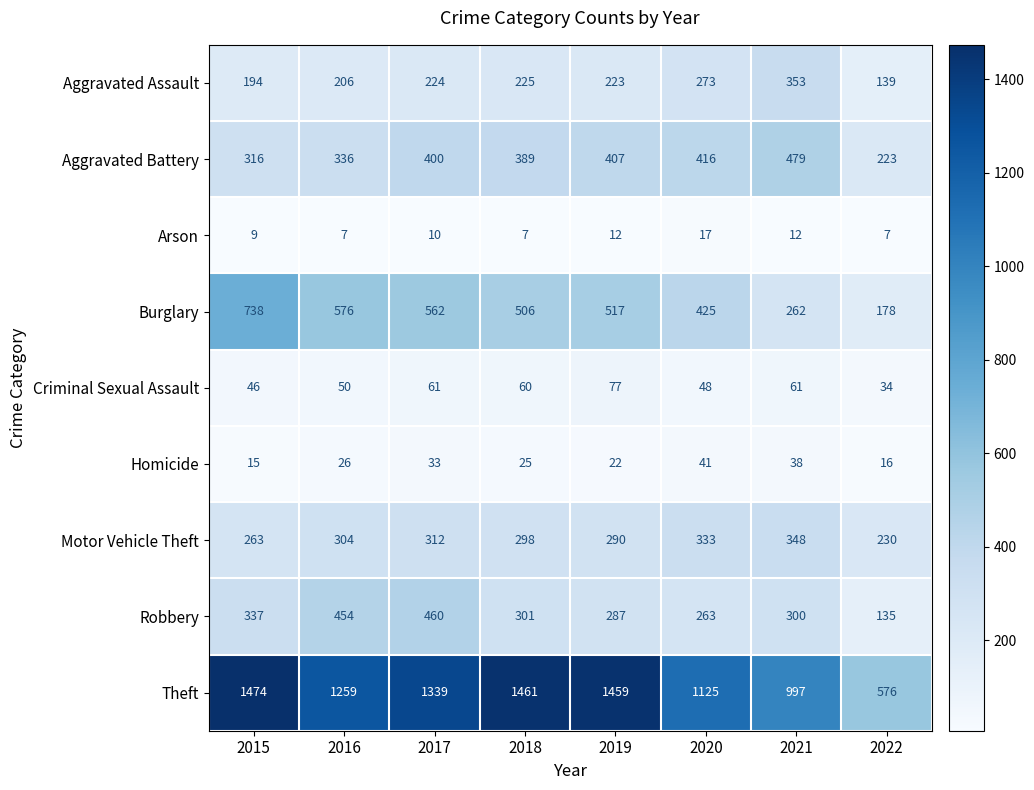

What is the total value across all series at 2019?

3294